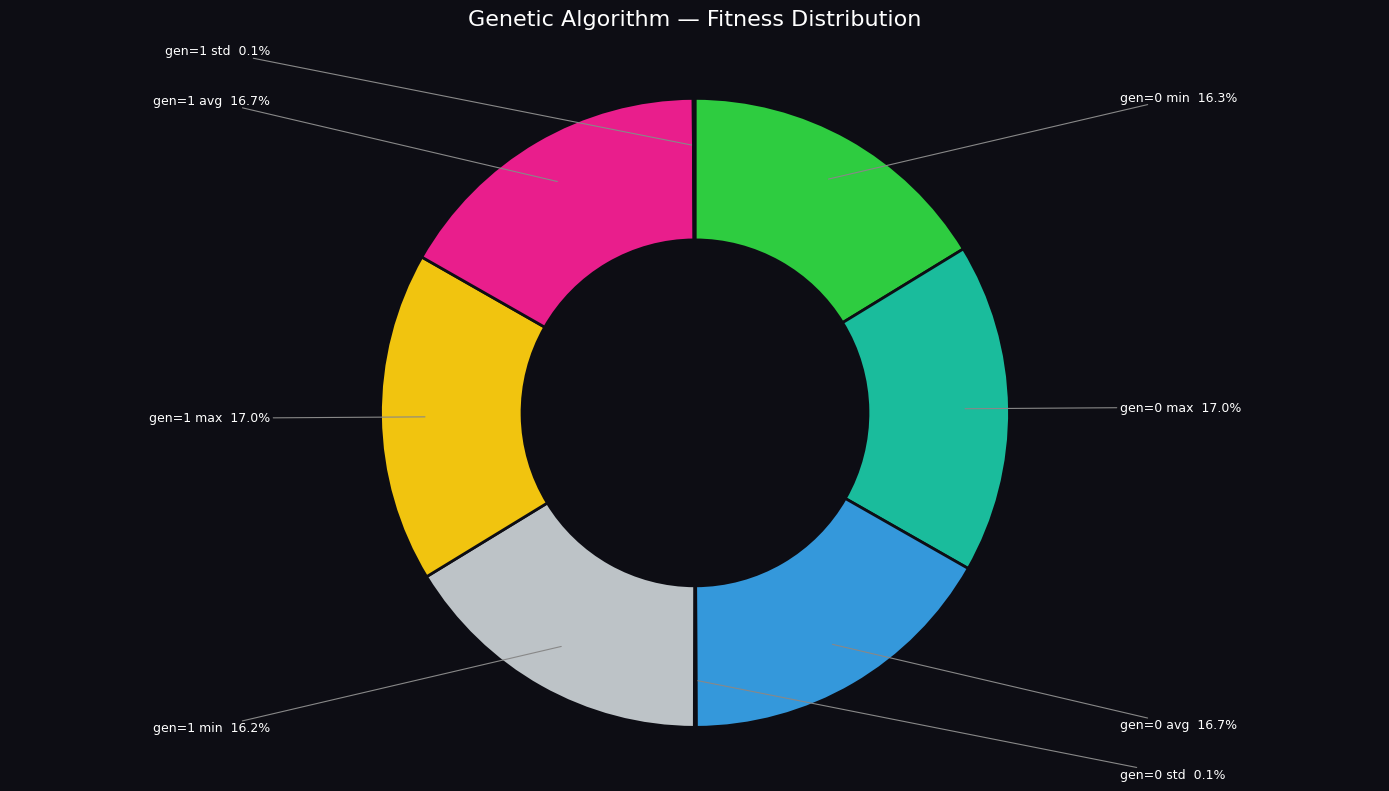

Does gen=0 min account for over 50% of the chart?

No